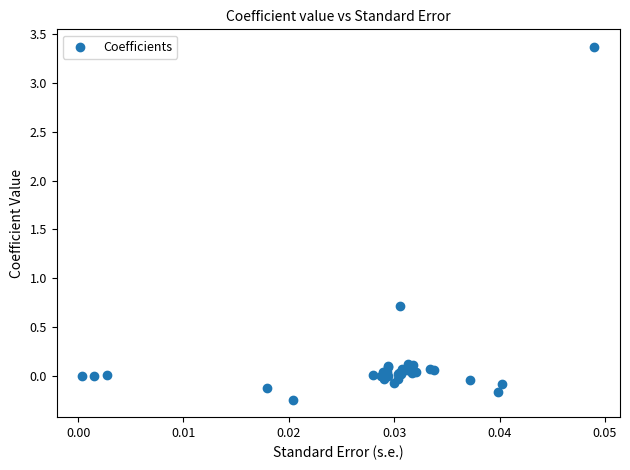

What Y value in the scatter plot is closest to 1?

0.7